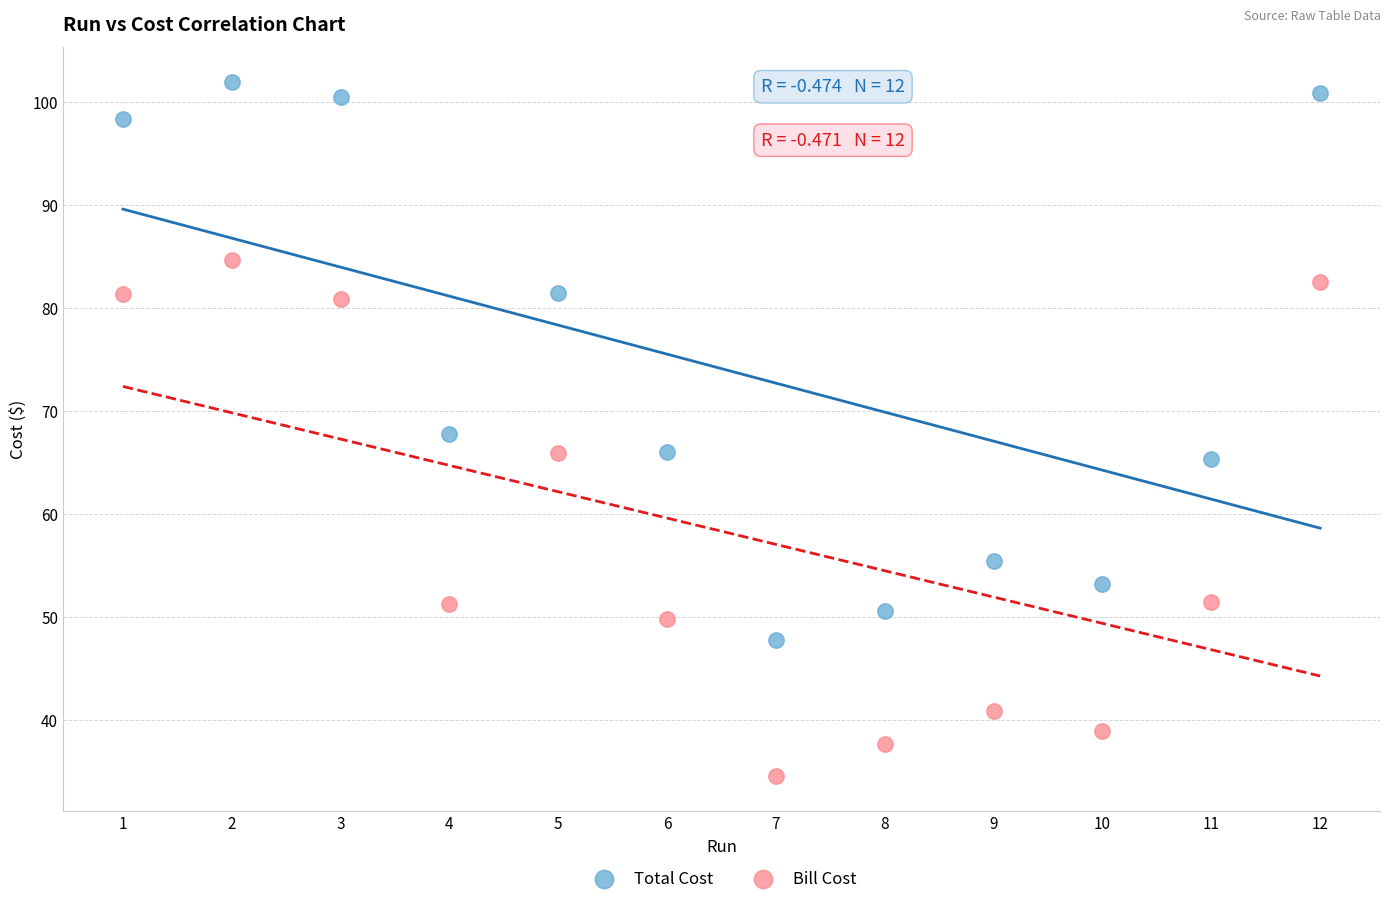

Which series reaches the minimum Y coordinate?

Bill Cost